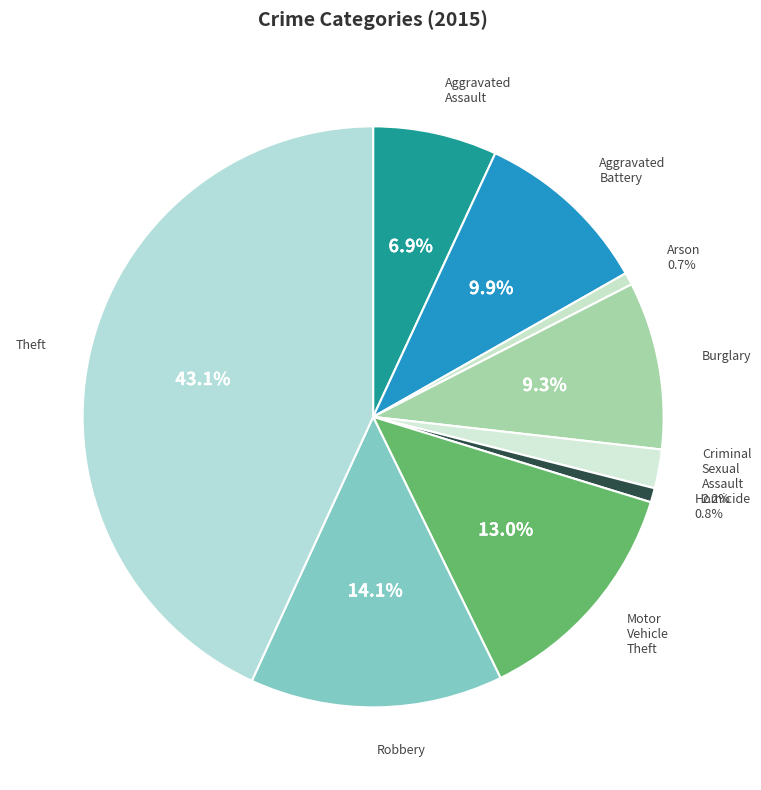

How many segments does this pie chart have?

9